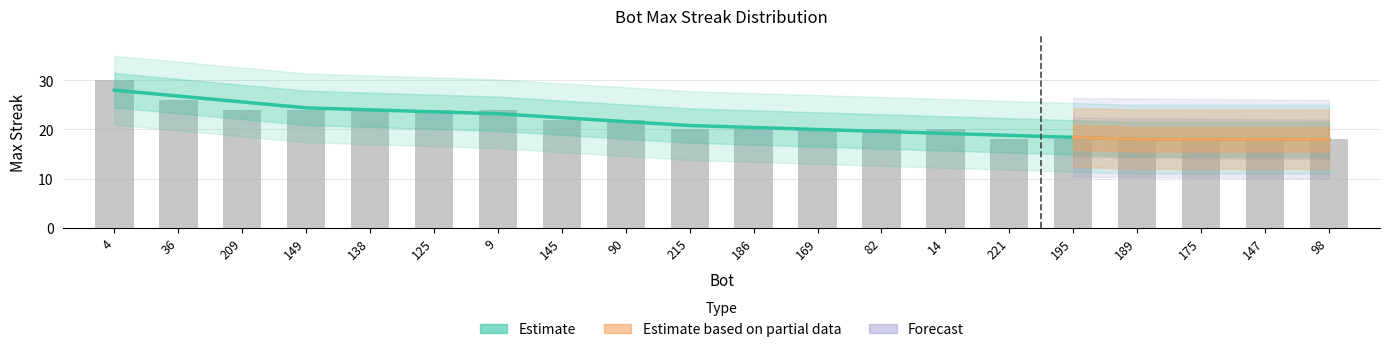

What is the smallest value displayed?

18